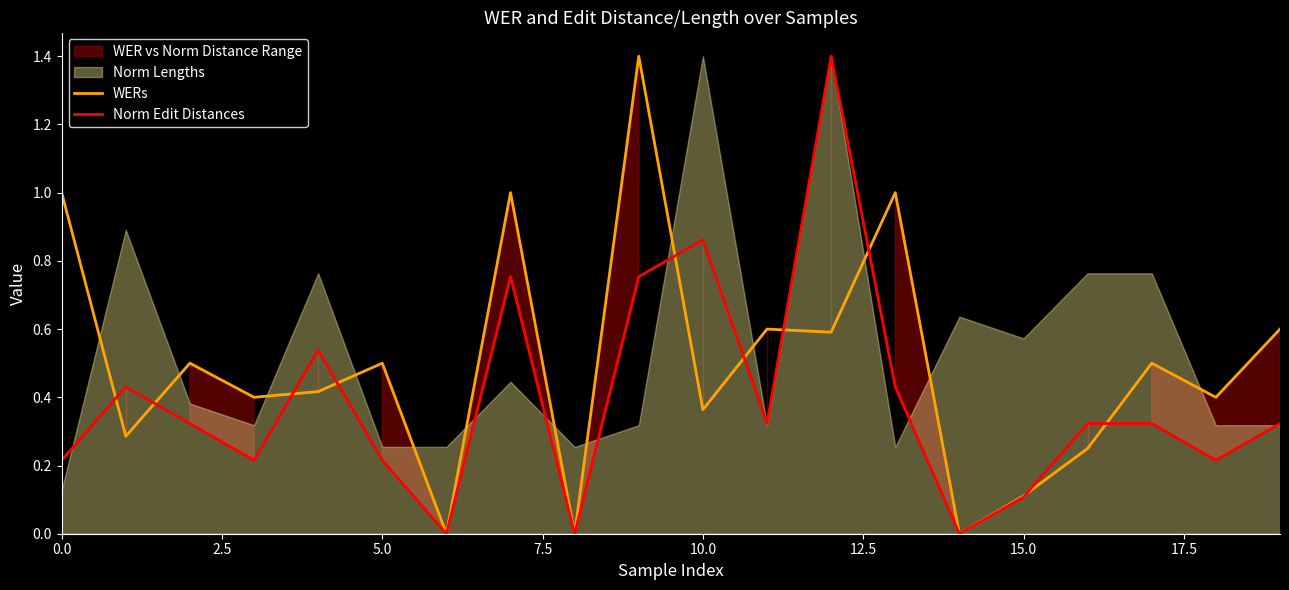

What is the total value across all series at 15?

0.2